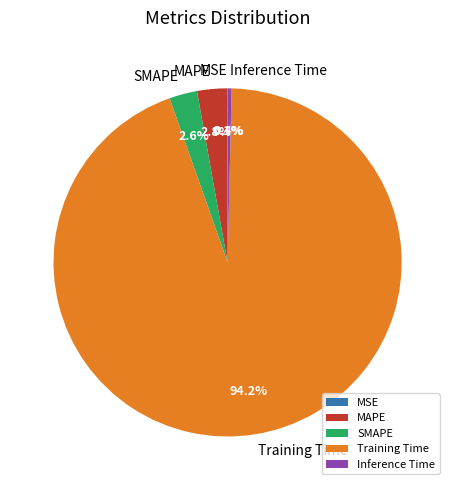

Does Training Time represent more than half of the total?

Yes